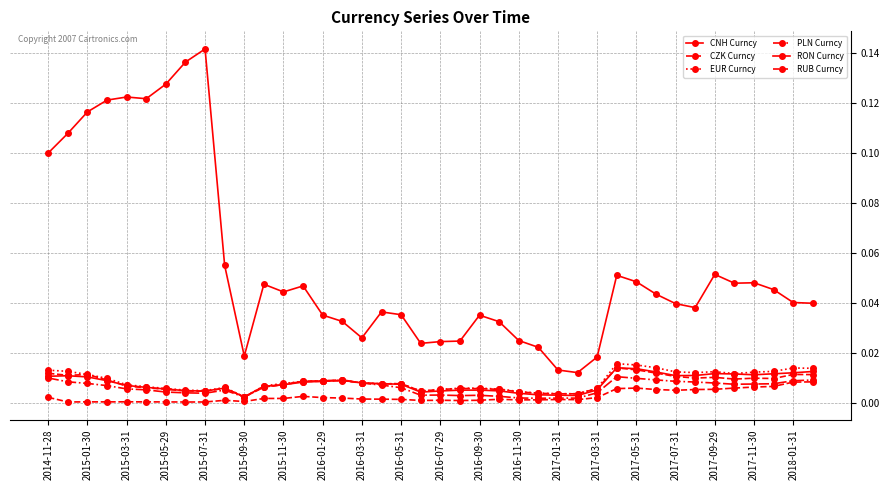

True or false: CNH Curncy and RUB Curncy intersect in this chart.

False